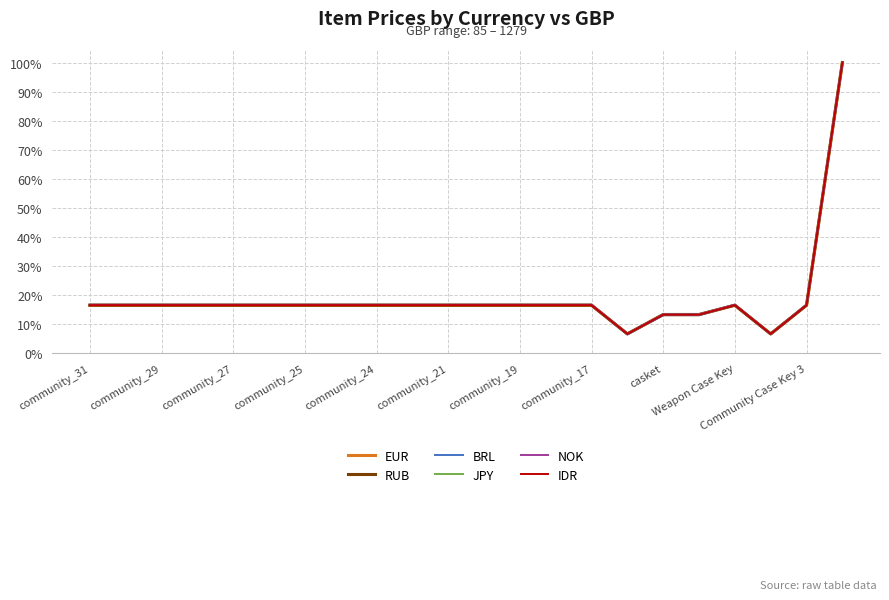

Which series has the largest total across all categories?

JPY